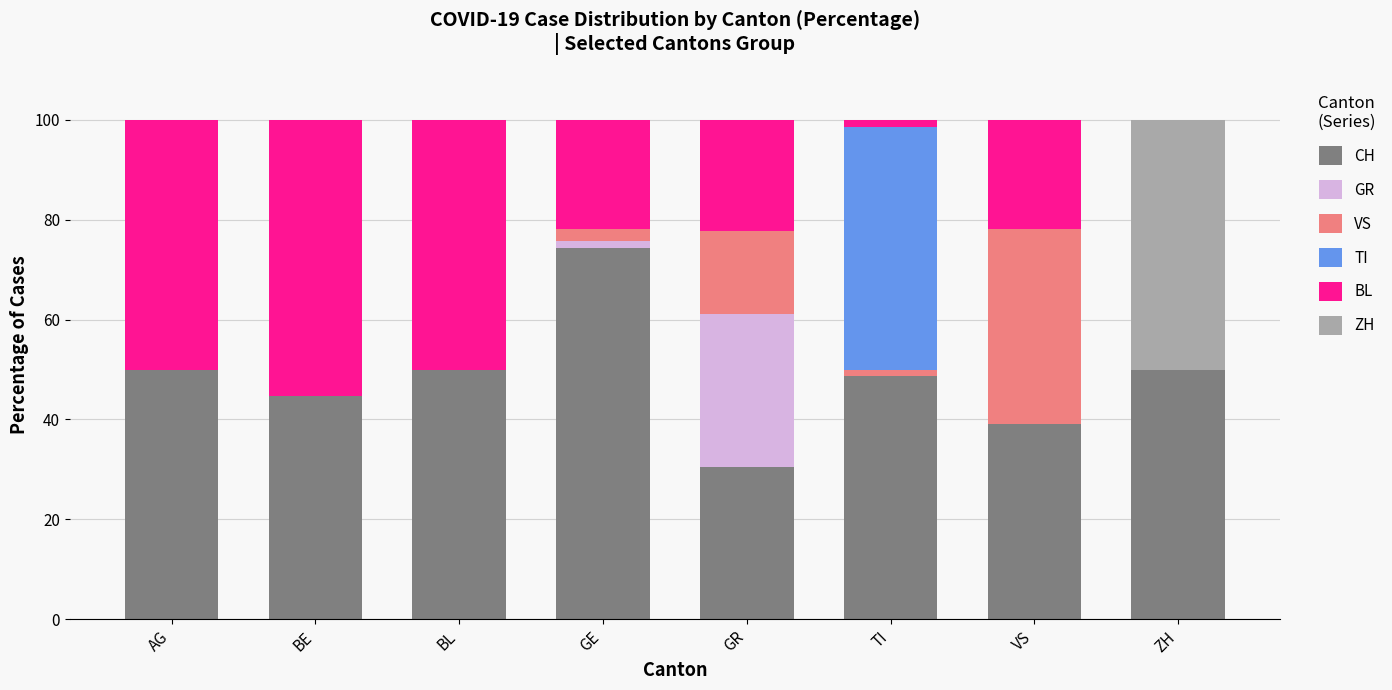

At which label does CH reach its peak?

GE